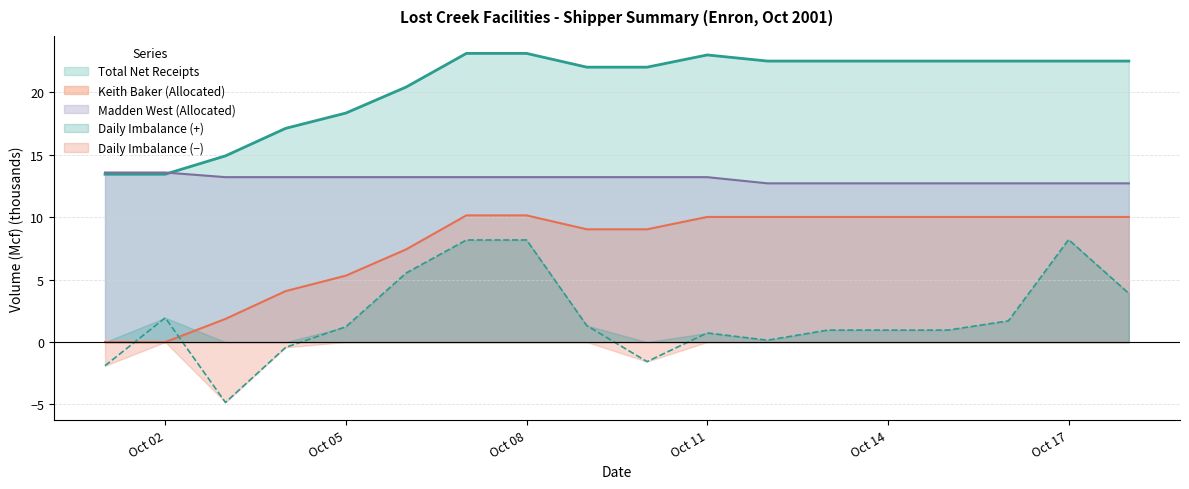

Is the value of Madden West (Allocated) at 2001-10-09 greater than the value of Keith Baker (Allocated) at 2001-10-07?

Yes